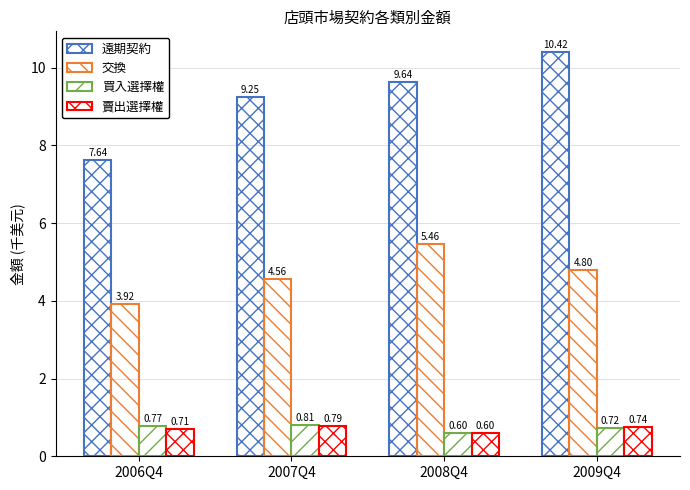

How many groups of bars are there?

4